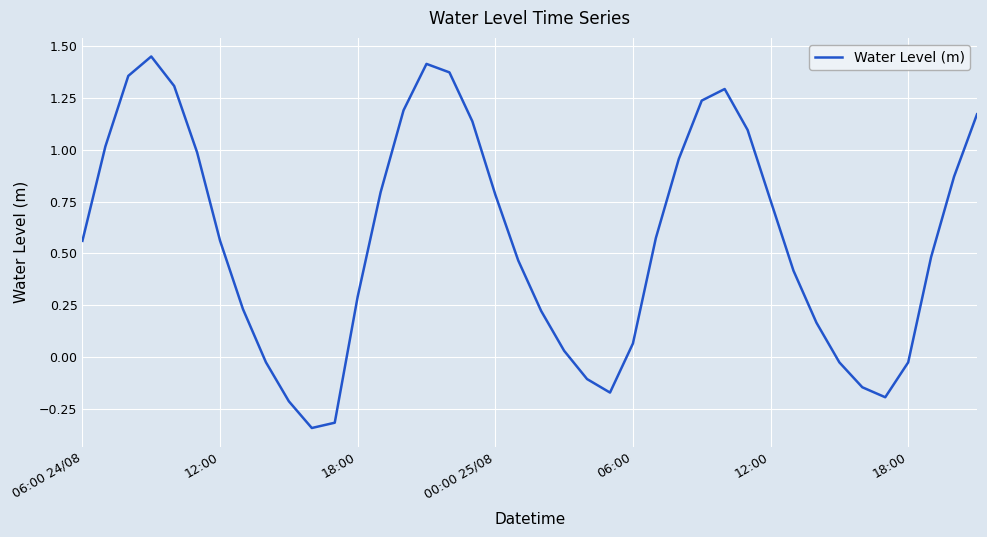

What is the sum of all values?

22.7